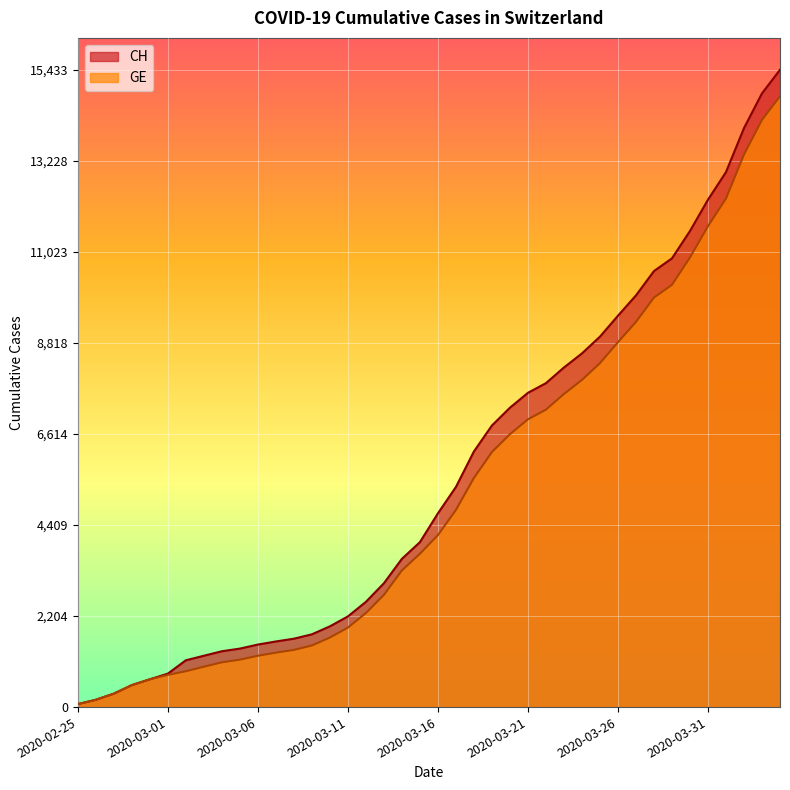

What is the label of the 31st point from the left?

2020-03-26